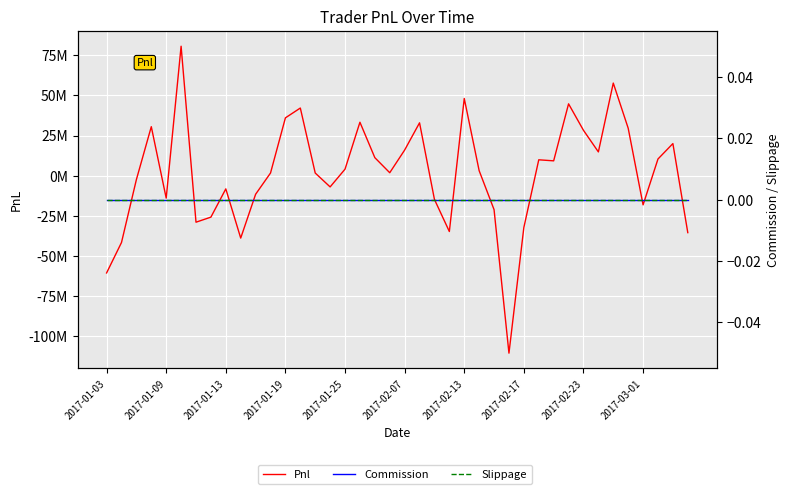

Does the chart display data point markers on the line(s)?

No